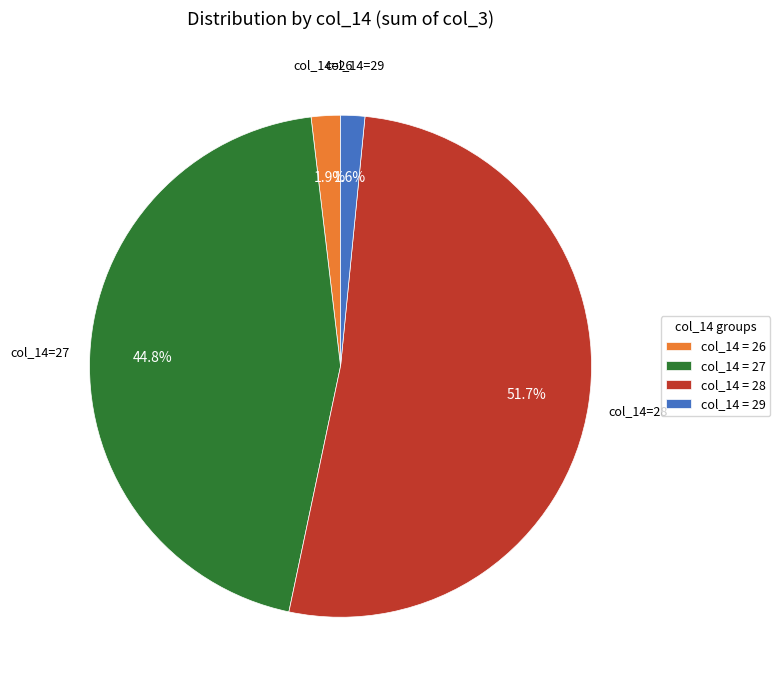

Is col_14=29 the majority of the pie?

No